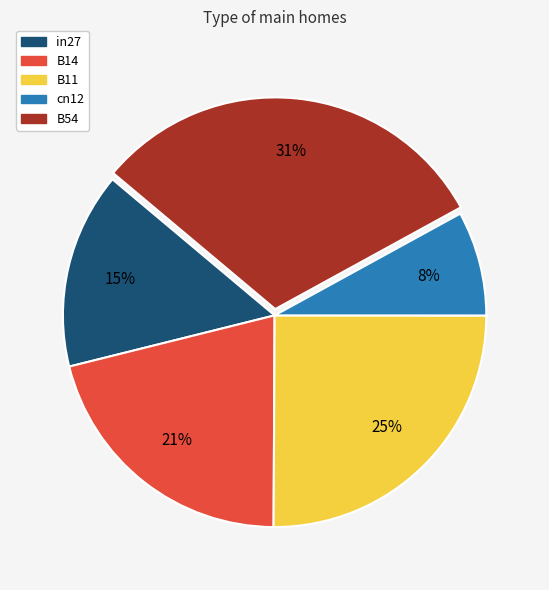

Does in27 represent more than half of the total?

No